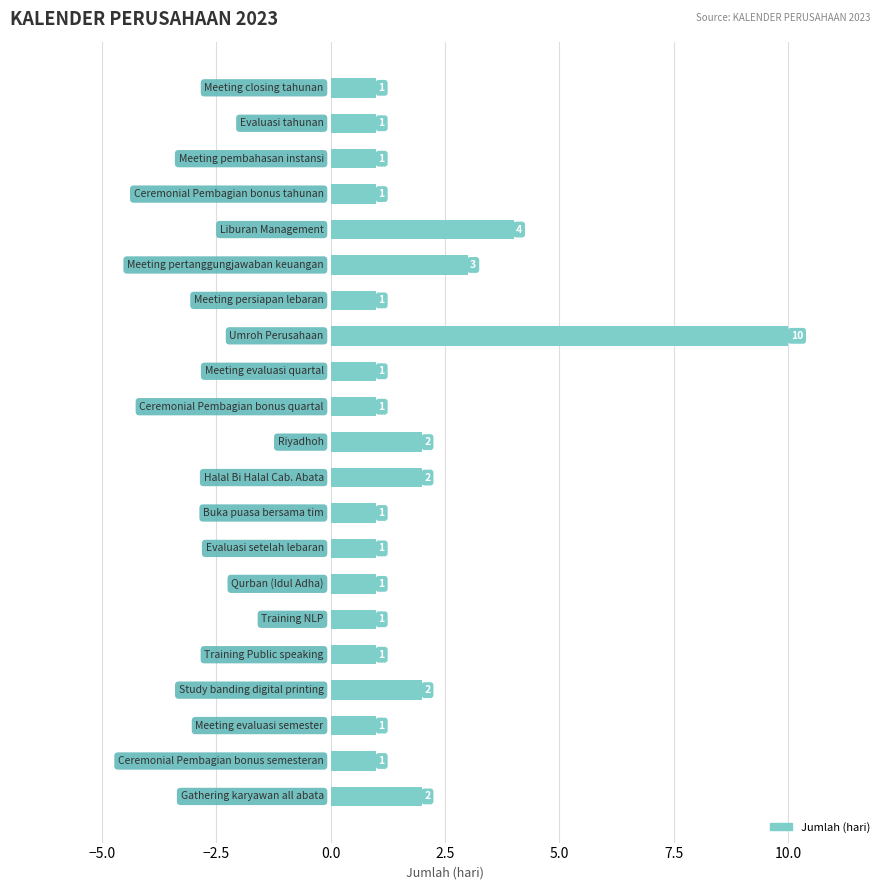

What is the value of the 13th bar from the top?

1